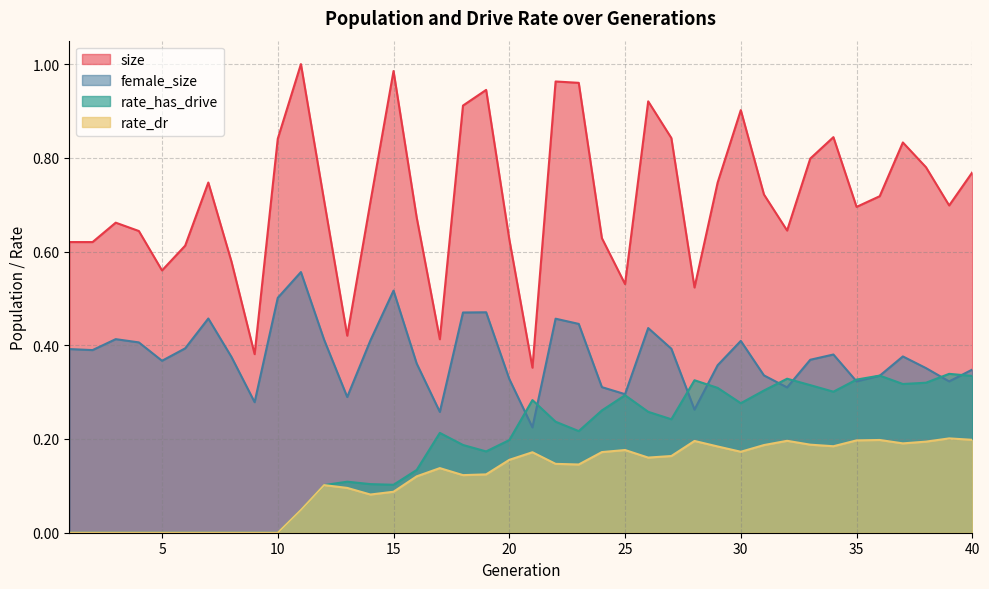

The value of rate_has_drive at 30 is 0.3. True or false?

True